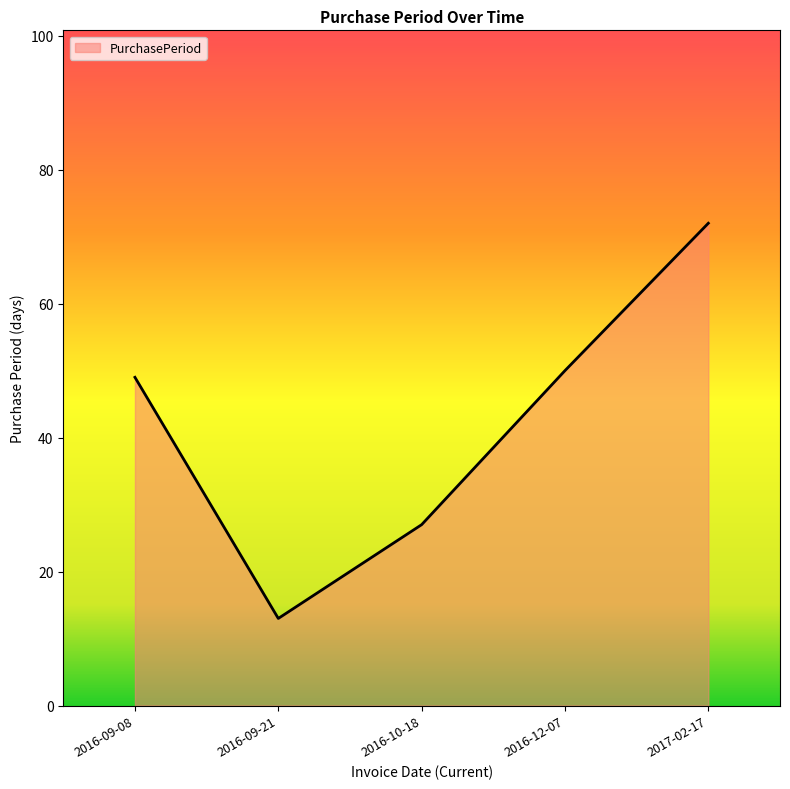

Between 2016-09-21 and 2016-12-07, which is larger?

2016-12-07